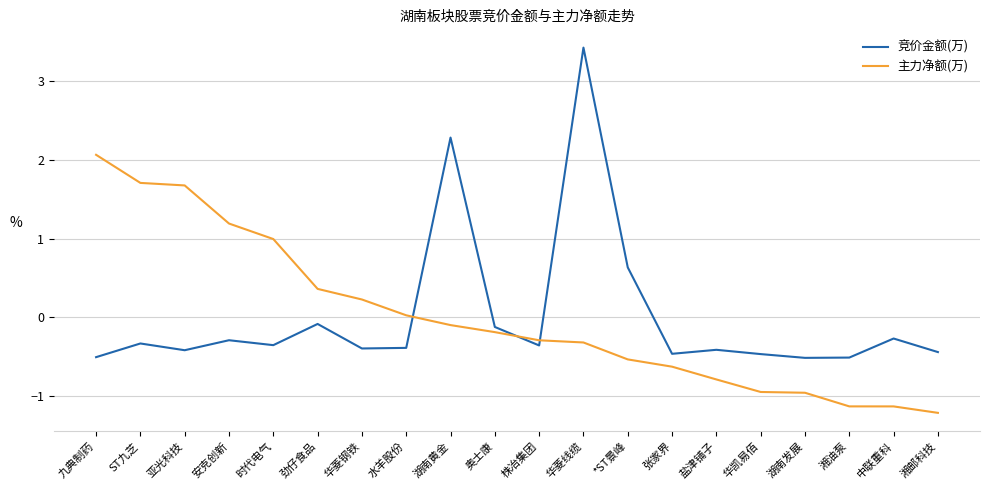

At how many categories does at least one series exceed 0?

11